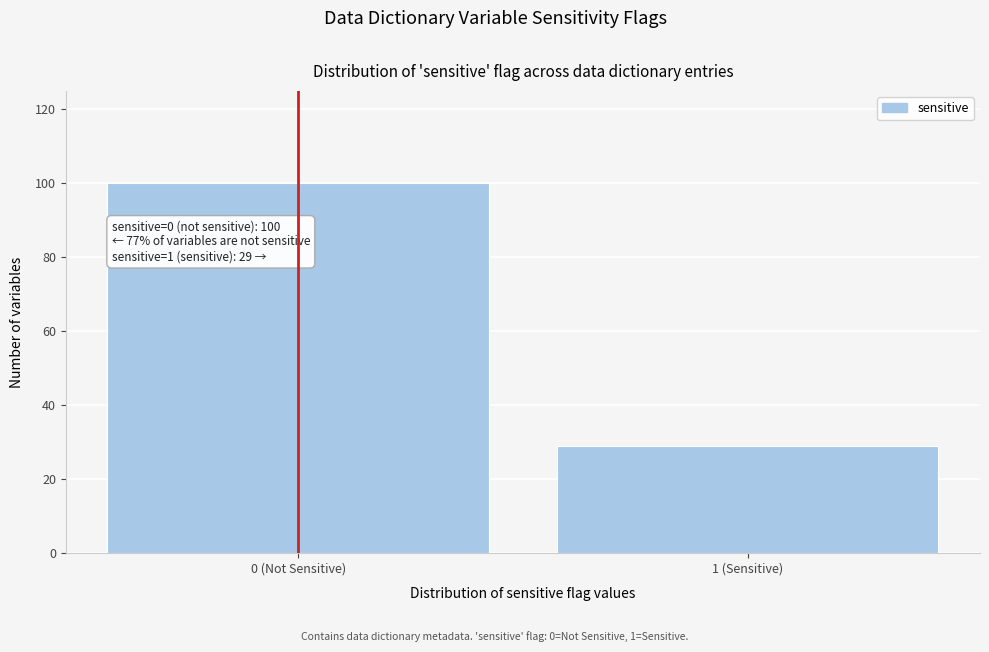

Reading left to right, transcribe all the data shown in this chart.

0 (Not Sensitive)=100	1 (Sensitive)=29